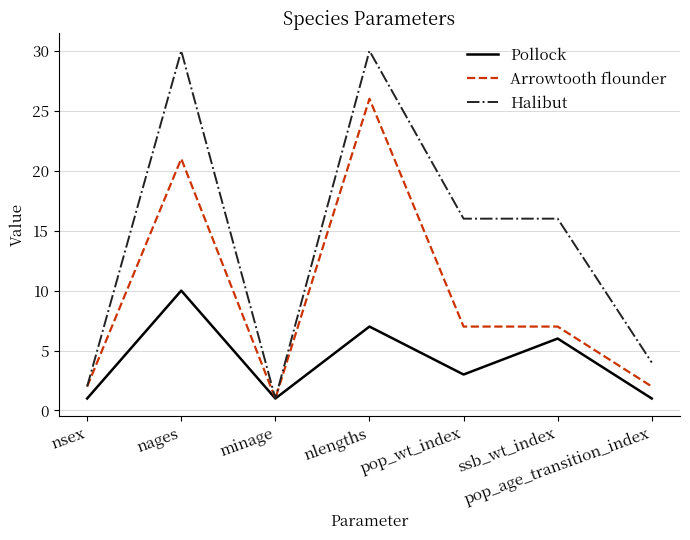

Rank the series by their average value, from lowest to highest.

Pollock, Arrowtooth flounder, Halibut